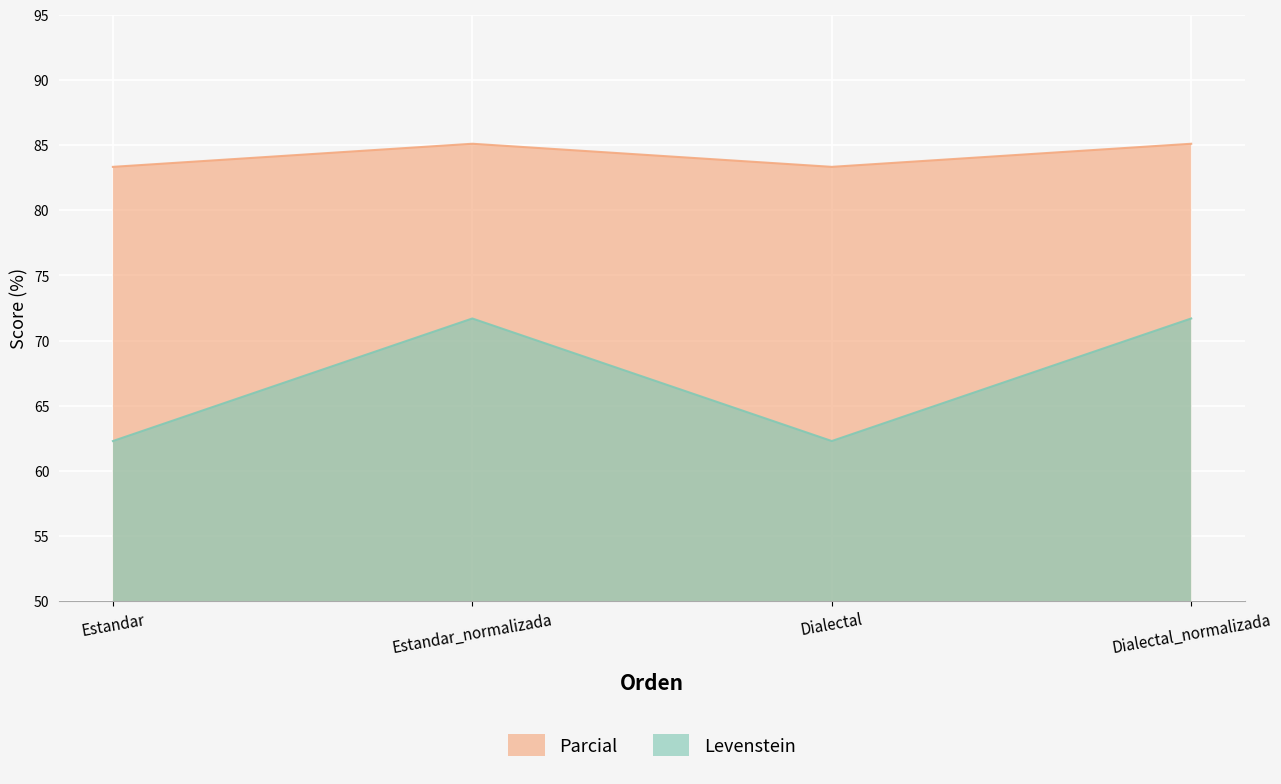

True or false: Parcial and Levenstein cross at least once.

False